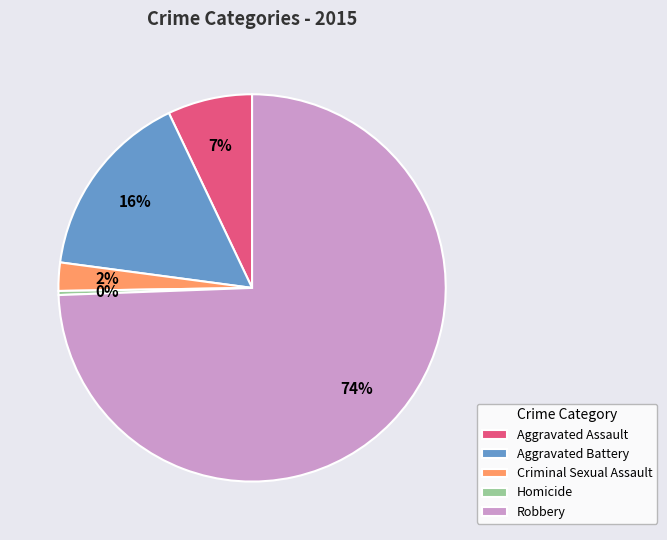

Does any single category account for the majority?

Yes